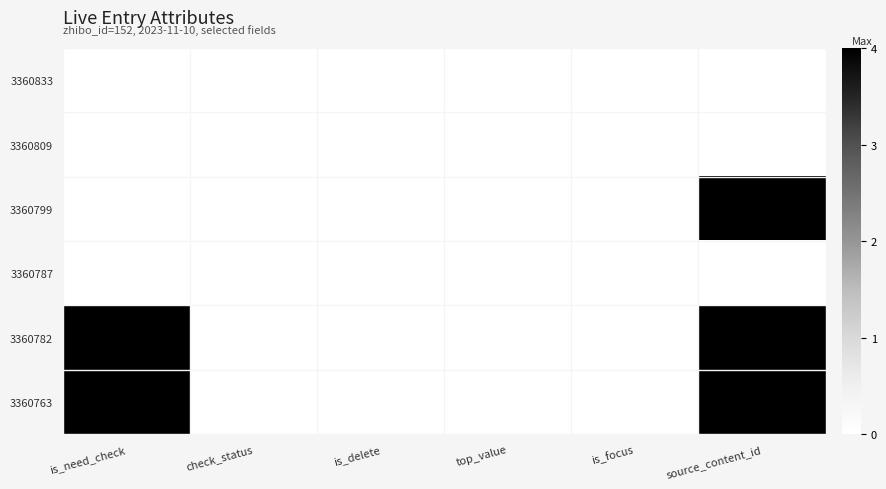

Which series has the largest total across all categories?

3360782